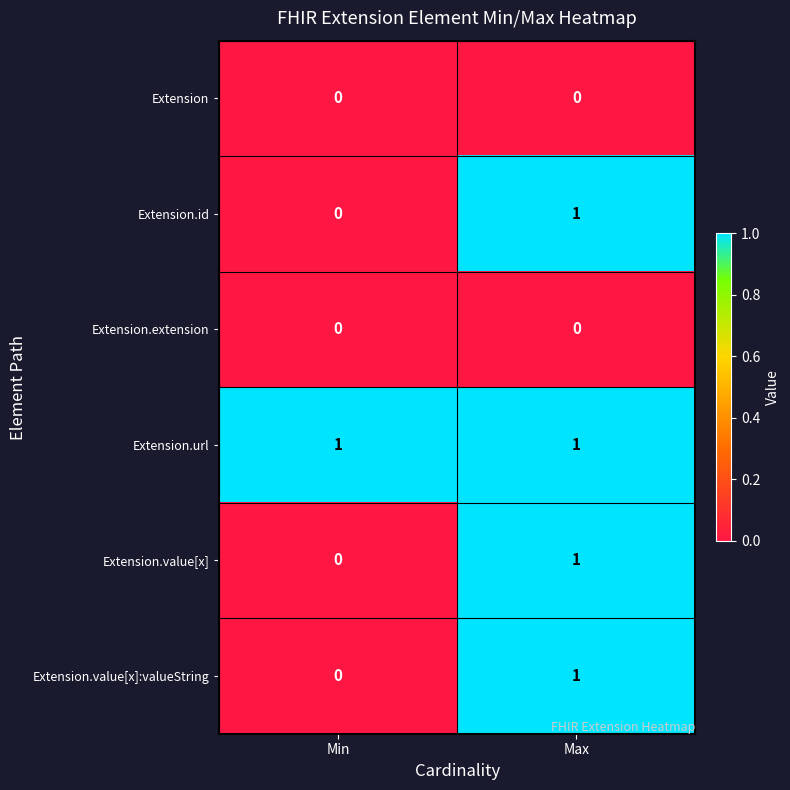

At which category is the sum across all series the highest?

Max